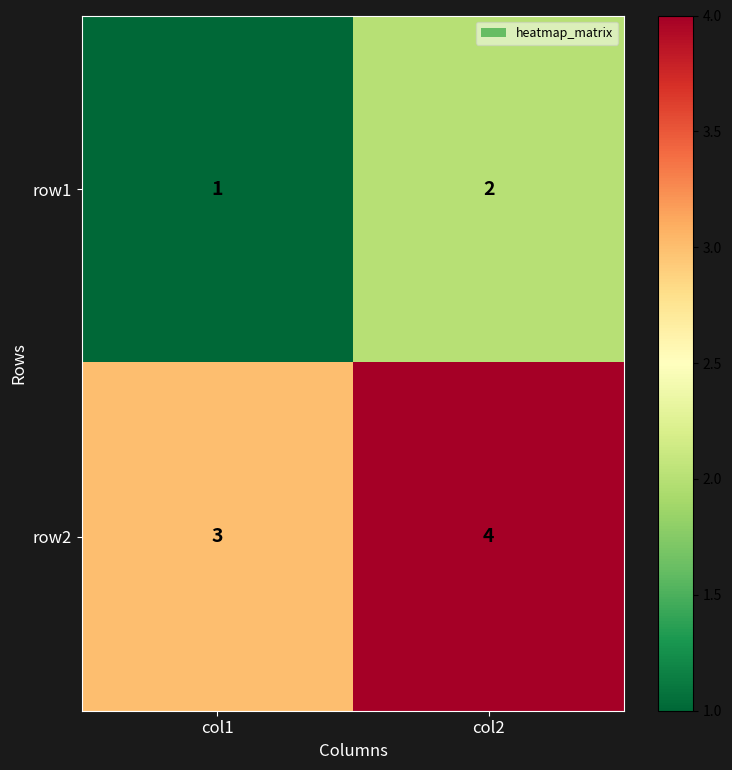

What is the highest value of the row2 series?

4